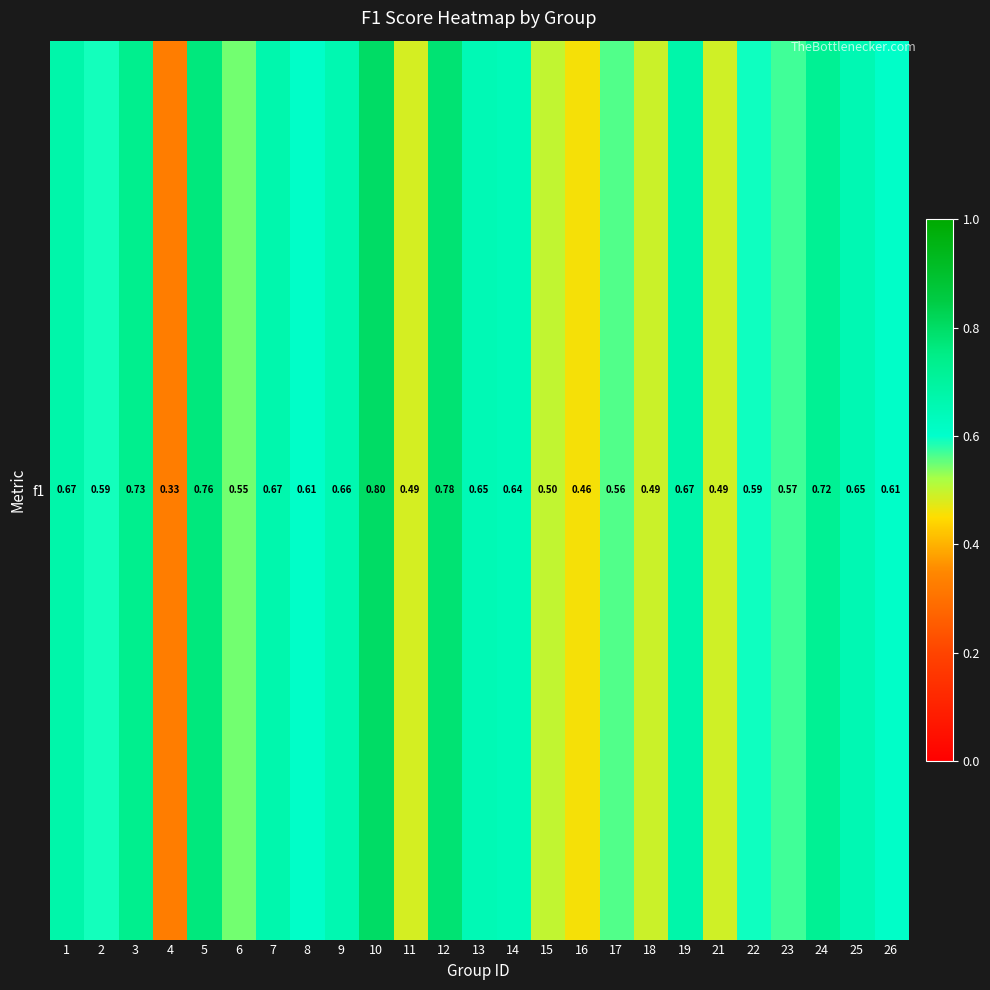

The value at 8 is 0.8. True or false?

False